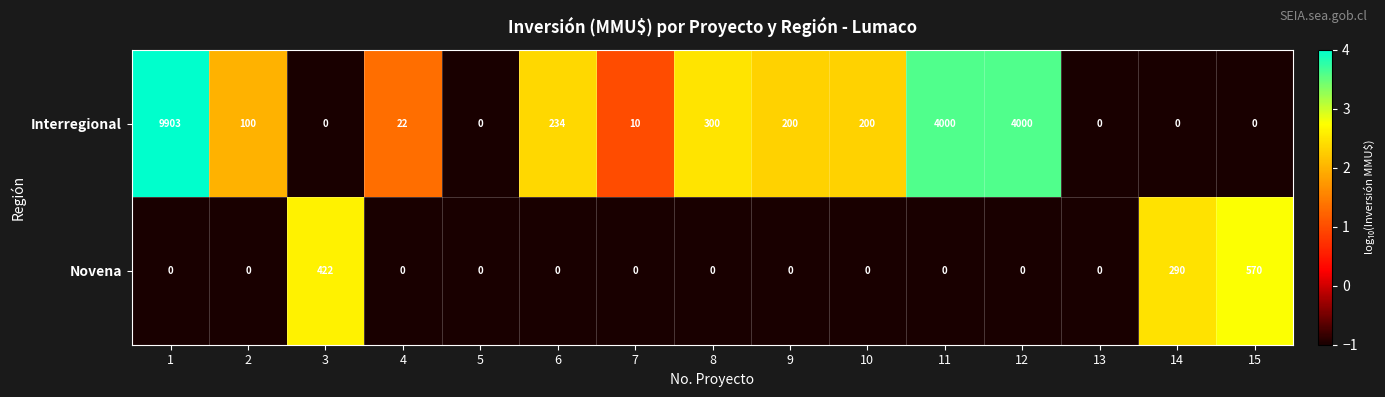

The Interregional series shows 0 at 3. True or false?

True